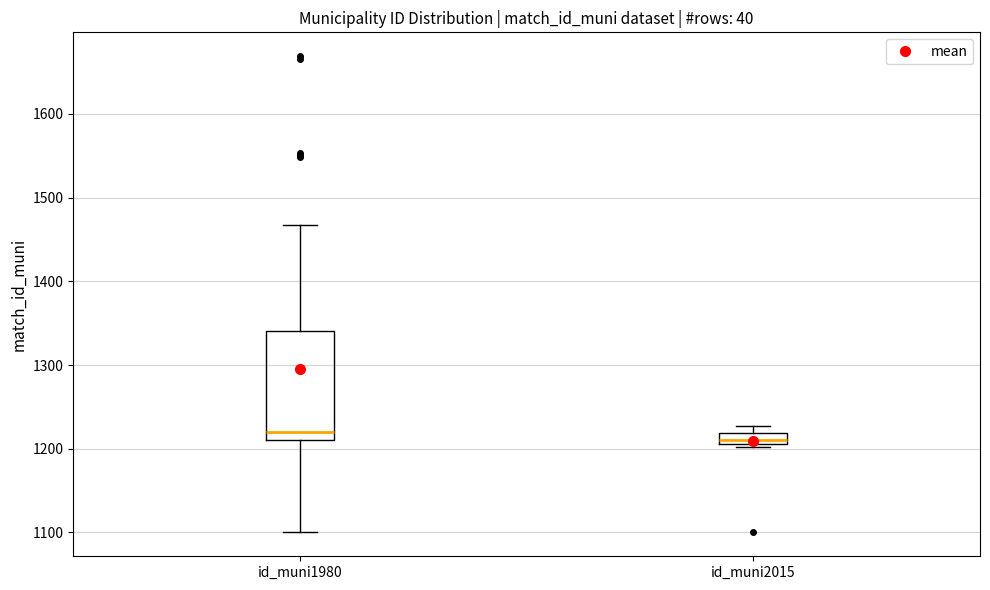

Where is the upper edge of the box for id_muni2015 on the y-axis? The values are not printed on the chart, so give them approximately, as read against the axis.

1220